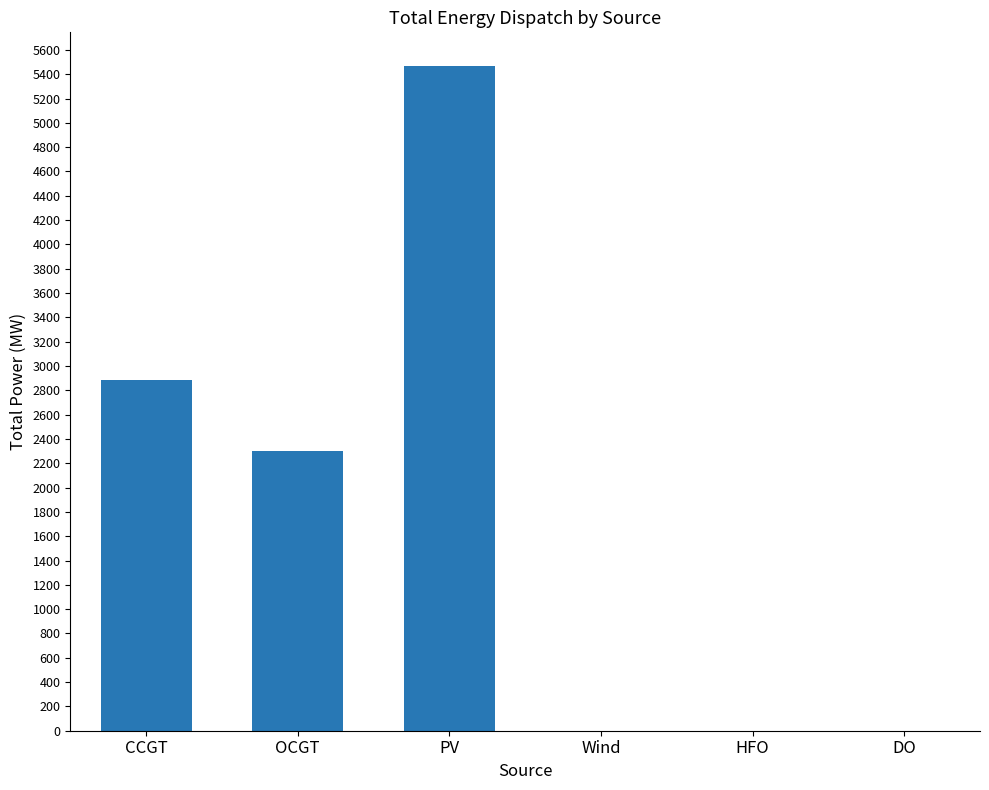

What is the sum of the values at DO and CCGT?

2881